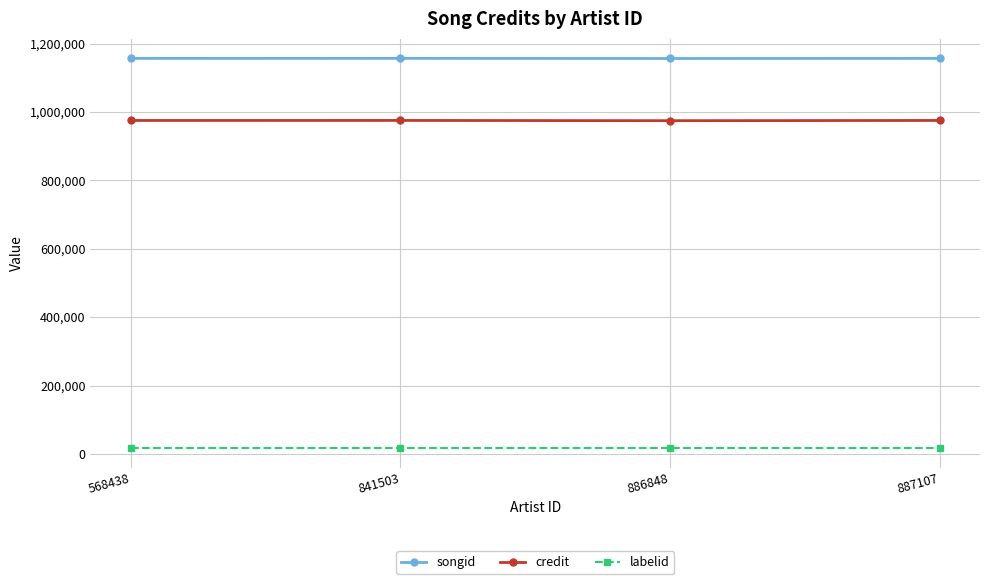

What is the difference between the credit values at 886848 and 841503?

727